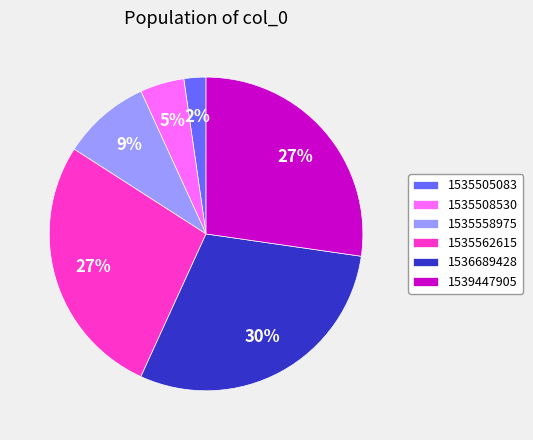

Does any single category account for the majority?

No